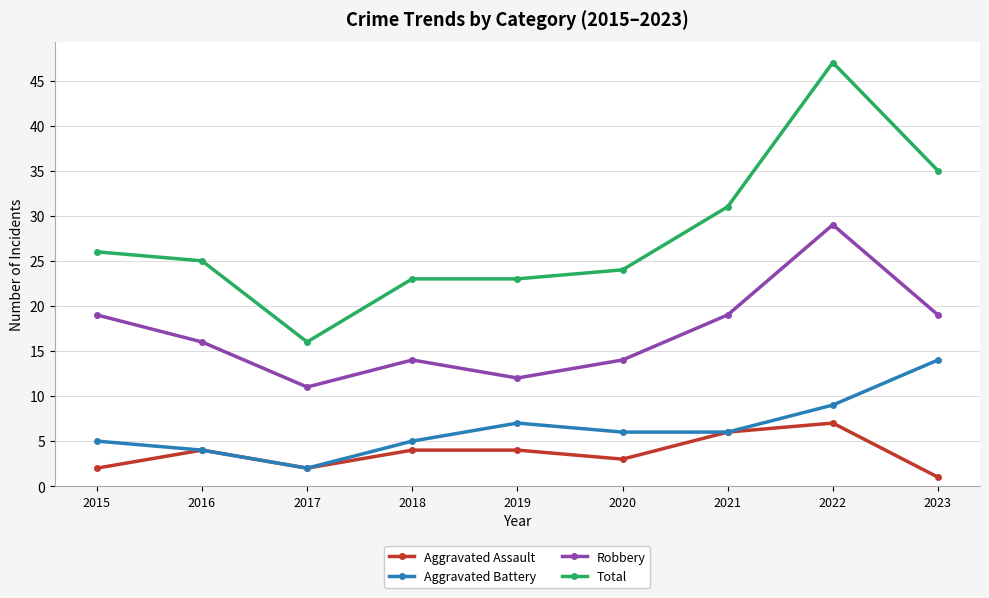

What is the sum of the Aggravated Battery values at 2016 and 2017?

6